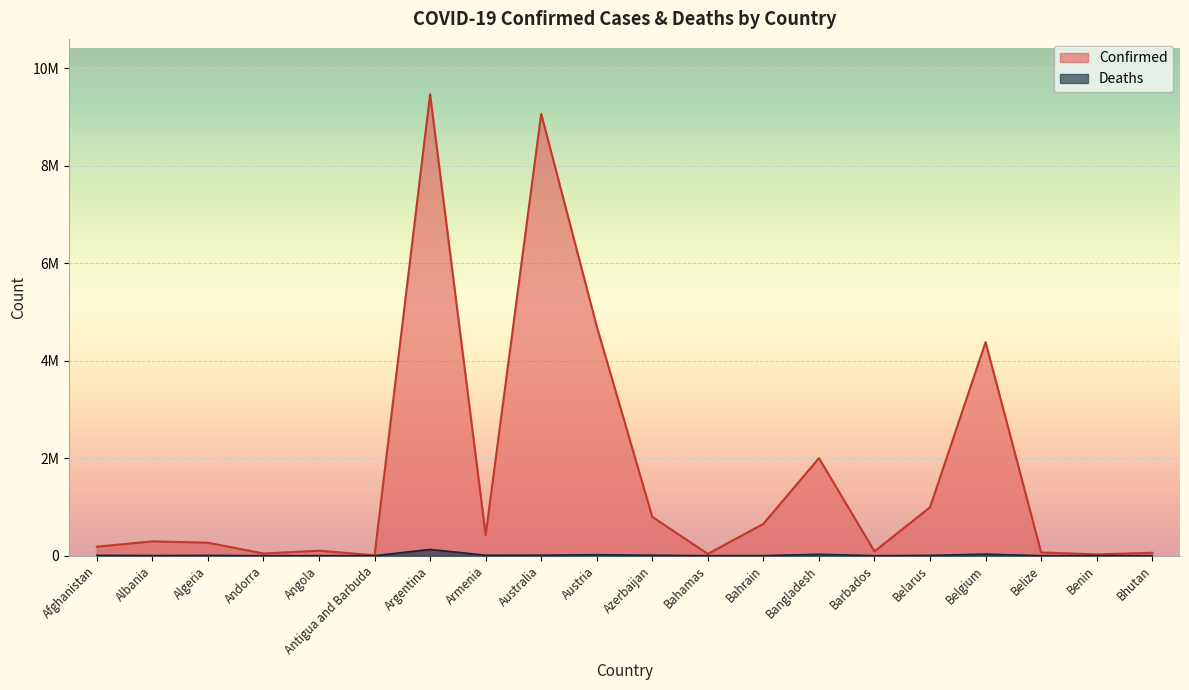

List the labels in order of Deaths value, largest first.

Argentina, Belgium, Bangladesh, Austria, Australia, Azerbaijan, Armenia, Afghanistan, Belarus, Algeria, Albania, Angola, Bahrain, Bahamas, Belize, Barbados, Benin, Andorra, Antigua and Barbuda, Bhutan